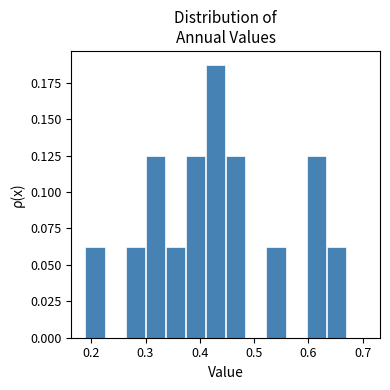

Around what value on the x-axis is the tallest bar? Give the approximate position of its centre, as read against the axis.

0.43